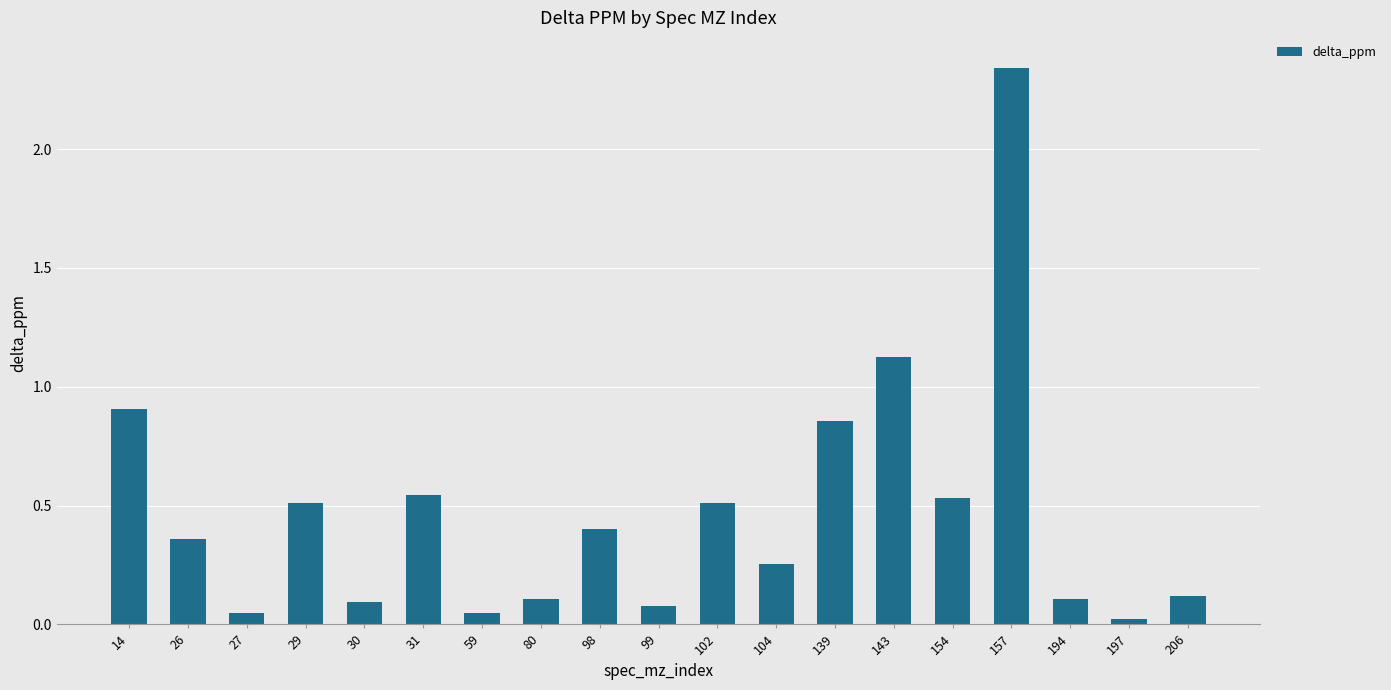

What is the sum of all values?

9.0